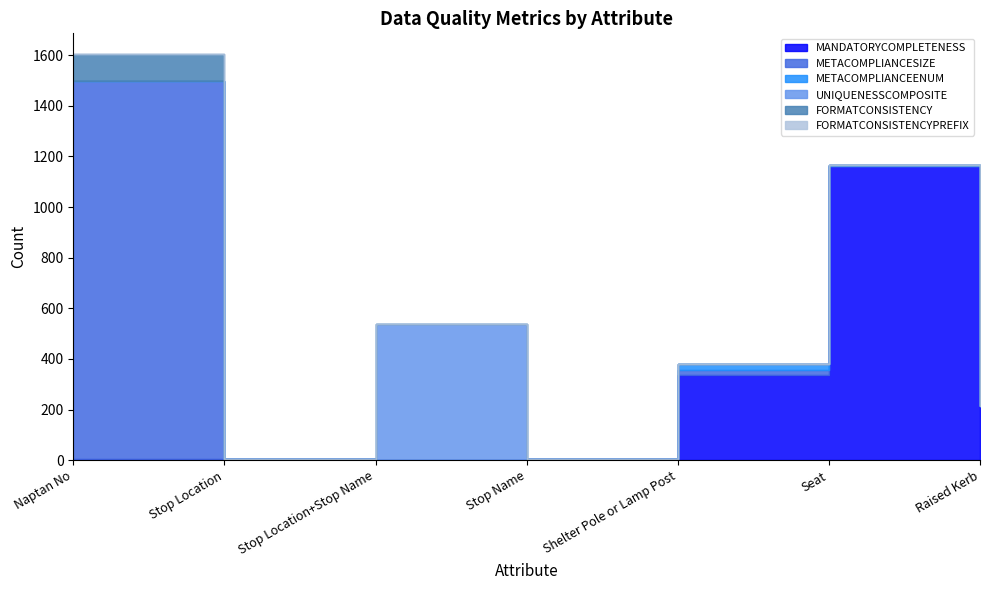

At which label does METACOMPLIANCESIZE reach its peak?

Naptan No